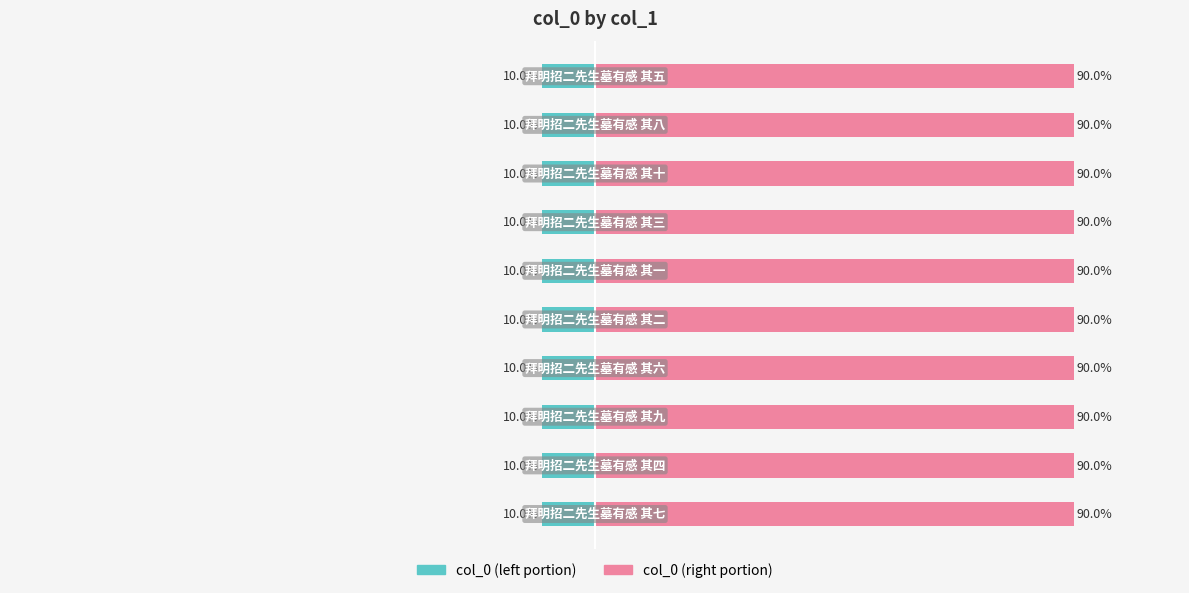

What is the total value across all series at 6?

80.0